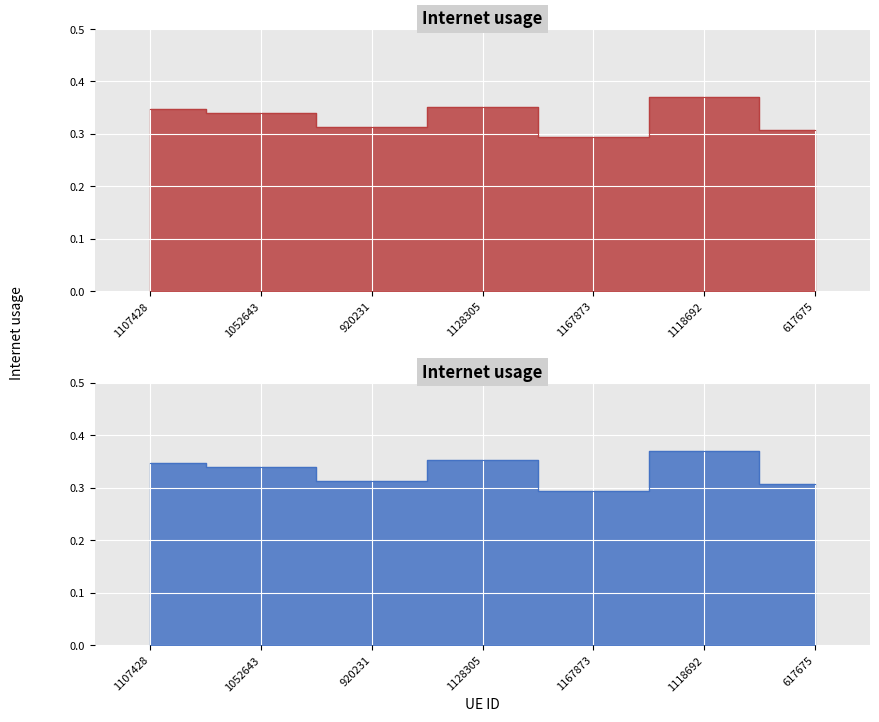

Reading left to right, what are all the values shown in this chart?

0.3	0.3	0.3	0.4	0.3	0.4	0.3